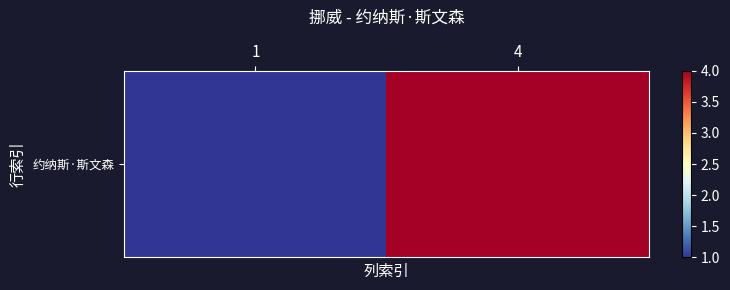

Is it true that the value at 1 is 1?

False